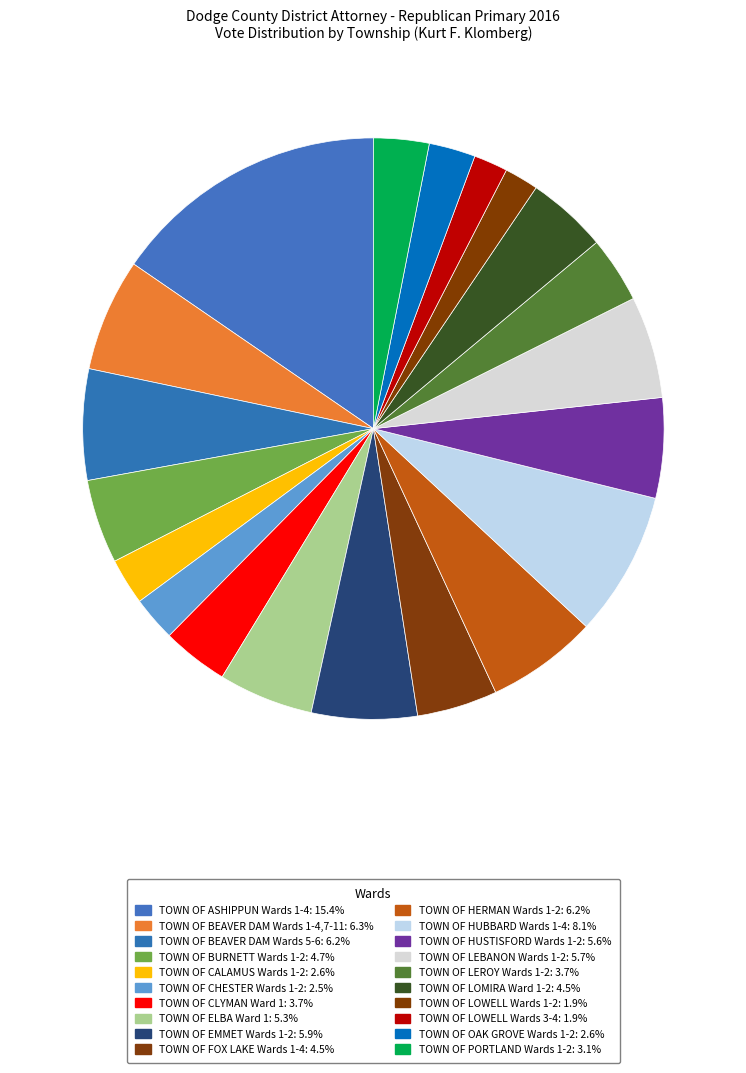

To the nearest percent, what percentage of the pie is TOWN OF CALAMUS Wards 1-2?

3%